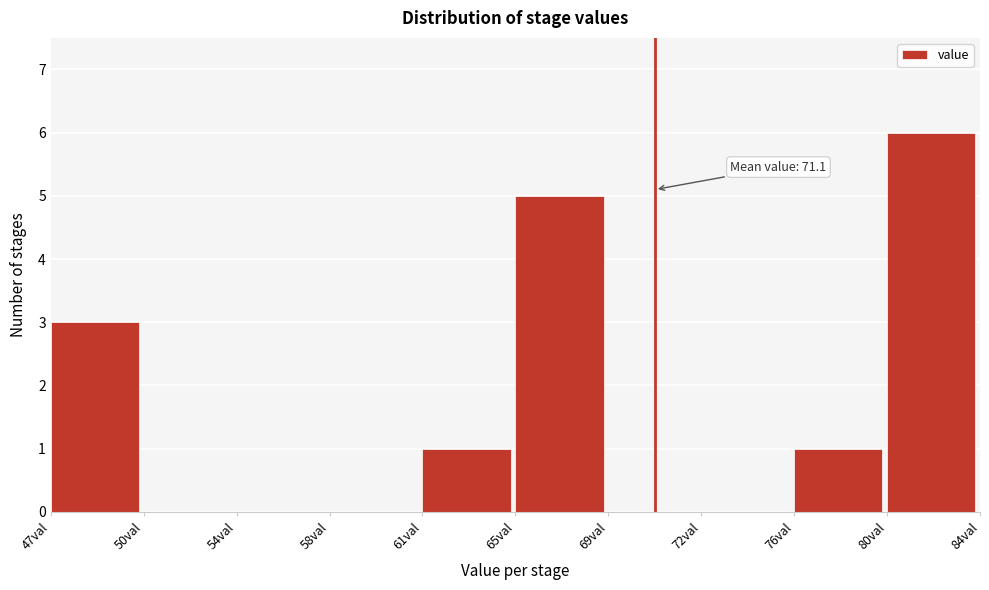

Reading left to right, what are all the values shown in this chart?

47val=3	50val=0	54val=0	58val=0	61val=1	65val=5	69val=0	72val=0	76val=1	80val=6